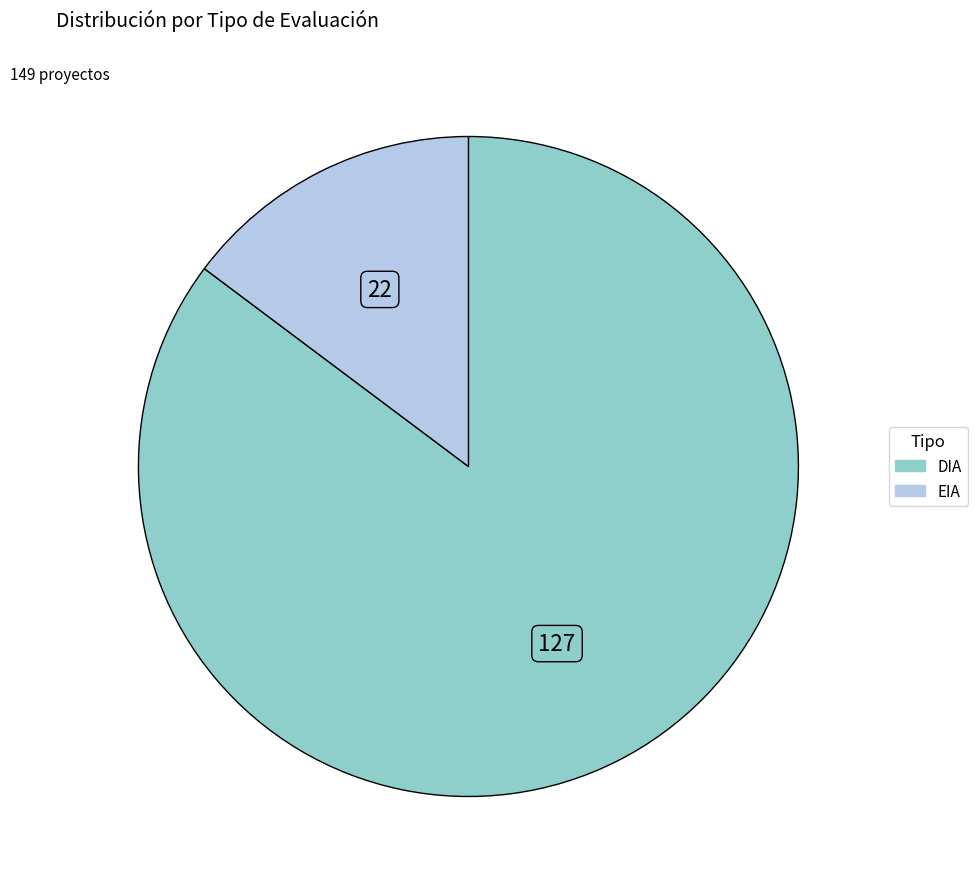

Rank the categories by value from highest to lowest.

DIA, EIA